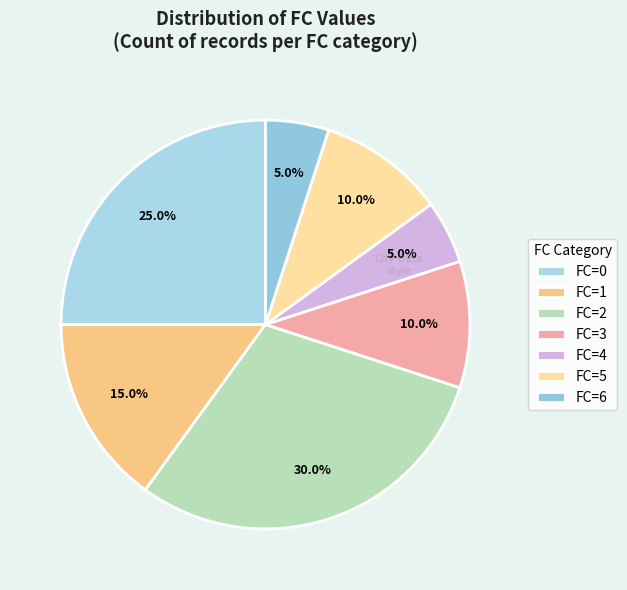

How many segments does this pie chart have?

7